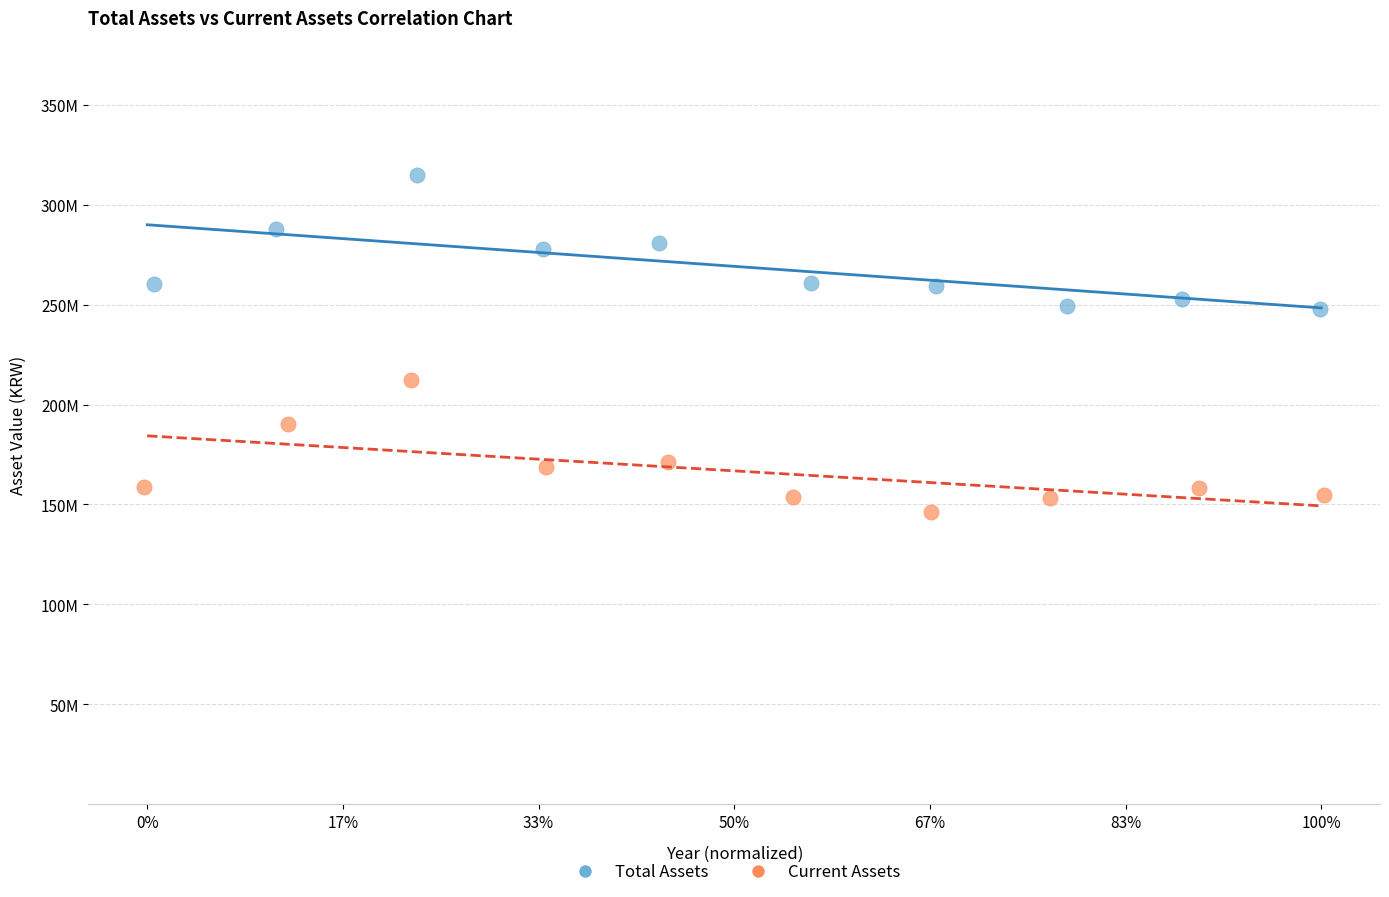

What are all the series names shown in the legend?

Total Assets, Current Assets